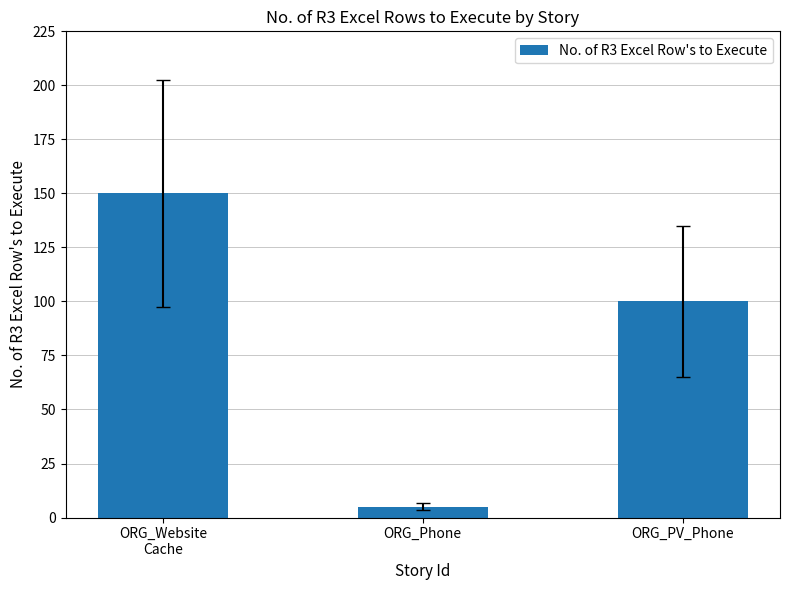

What position from the left is ORG_PV_Phone?

3